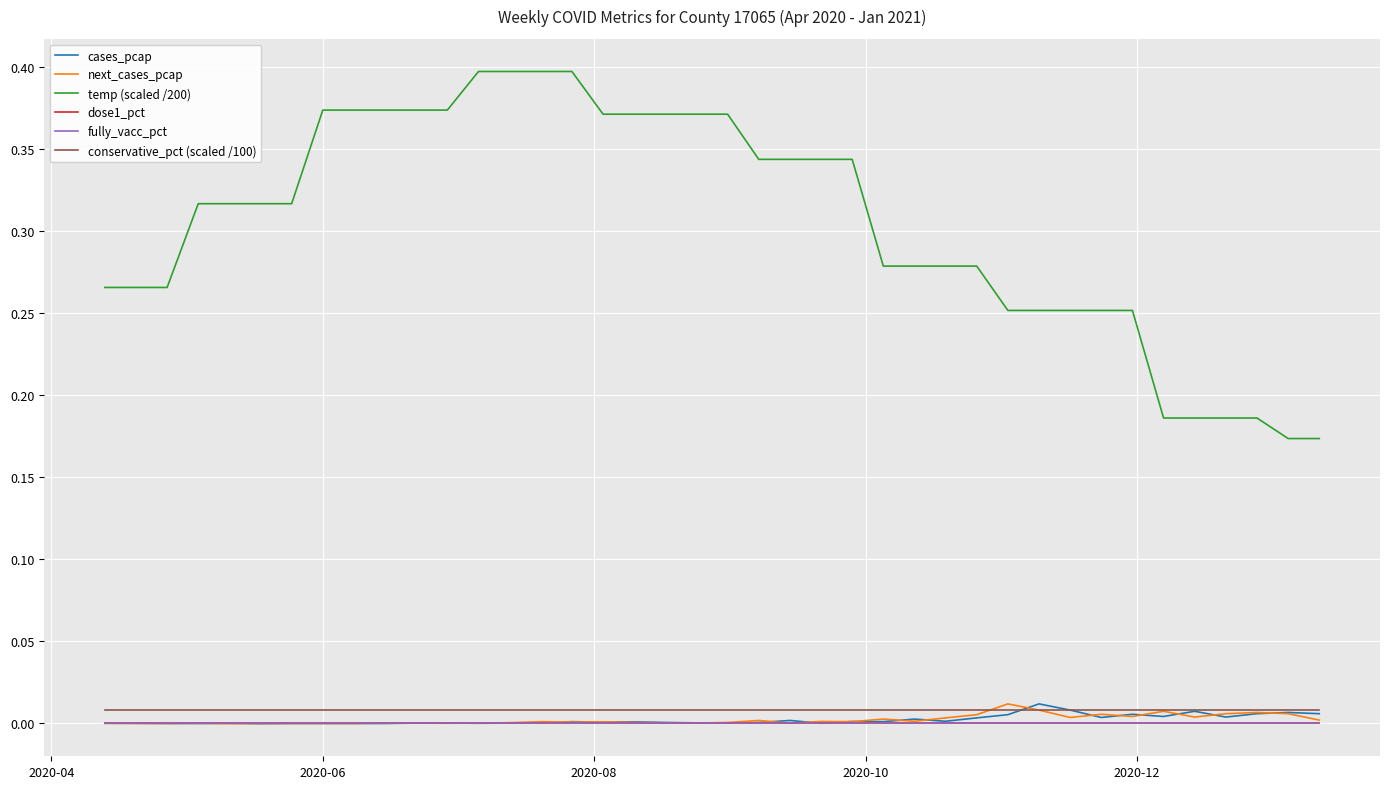

Does the chart have visible grid lines?

Yes